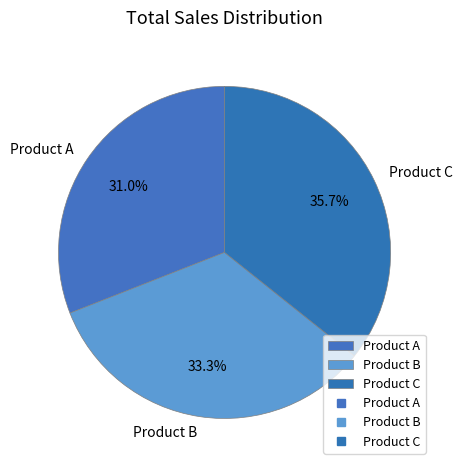

Count the number of slices in the pie.

3